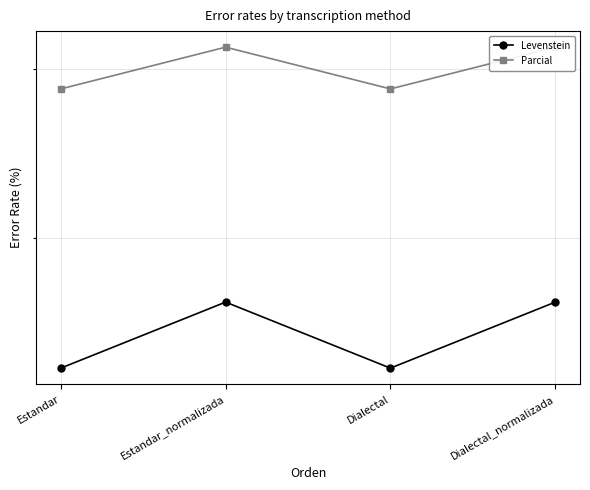

What are all the series names shown in the legend?

Levenstein, Parcial